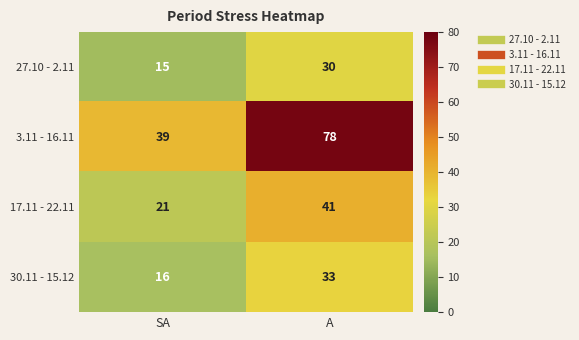

What is the lowest value of the 27.10 - 2.11 series?

15